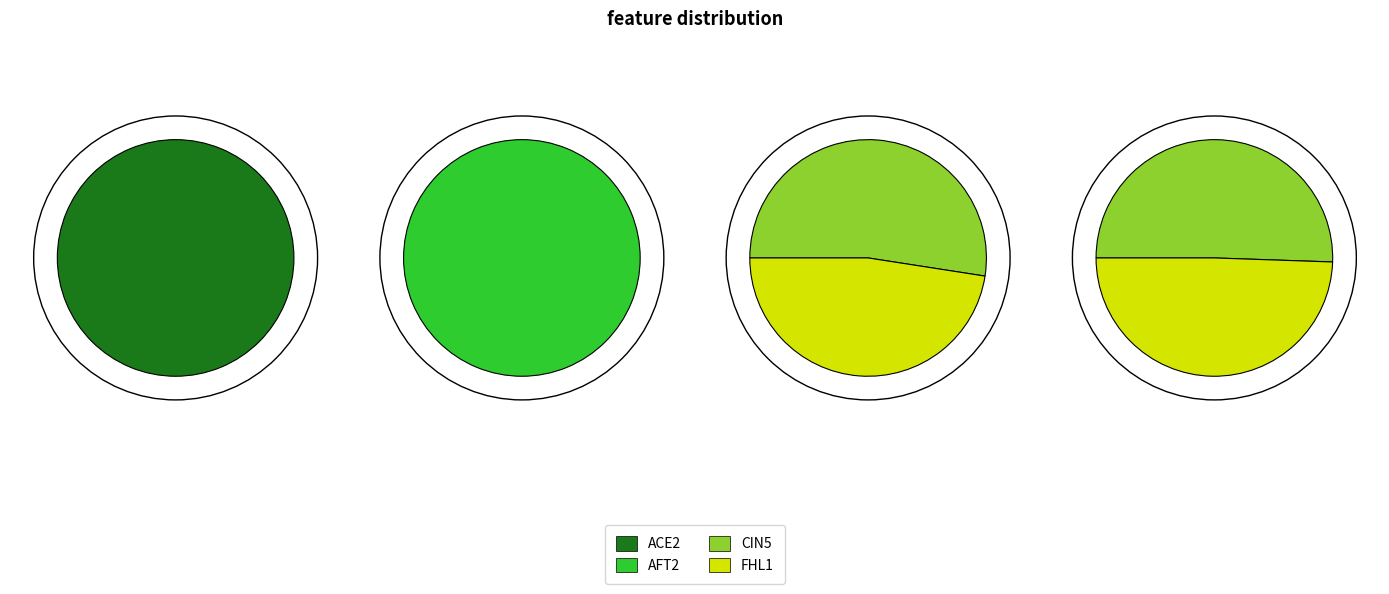

To the nearest percent, what is the average slice percentage?

25%